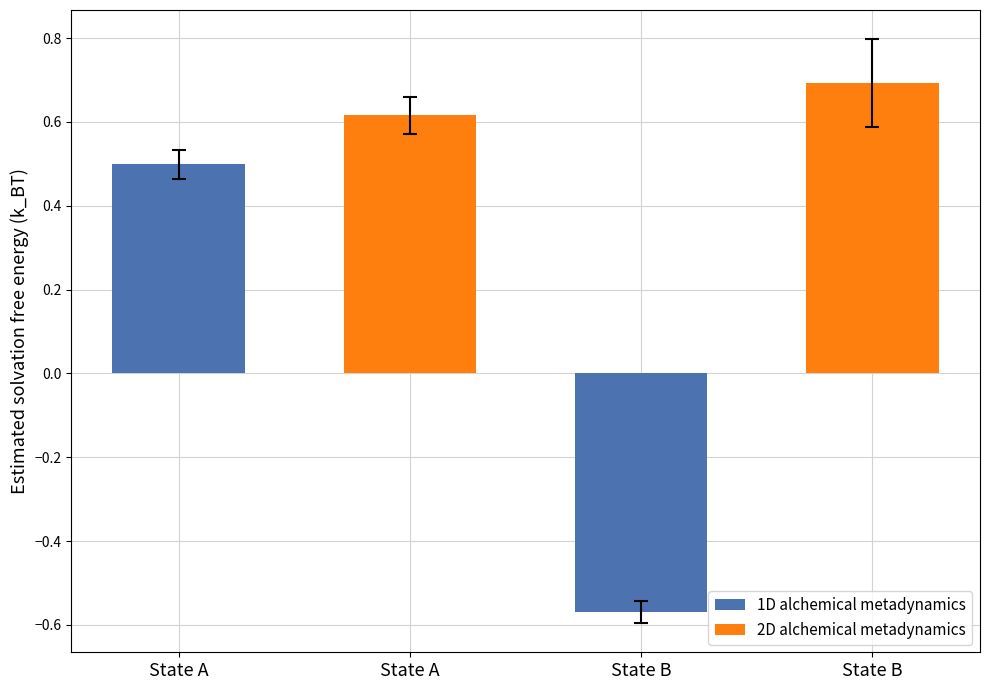

Rank the series by their maximum value, from highest to lowest.

2D alchemical metadynamics, 1D alchemical metadynamics